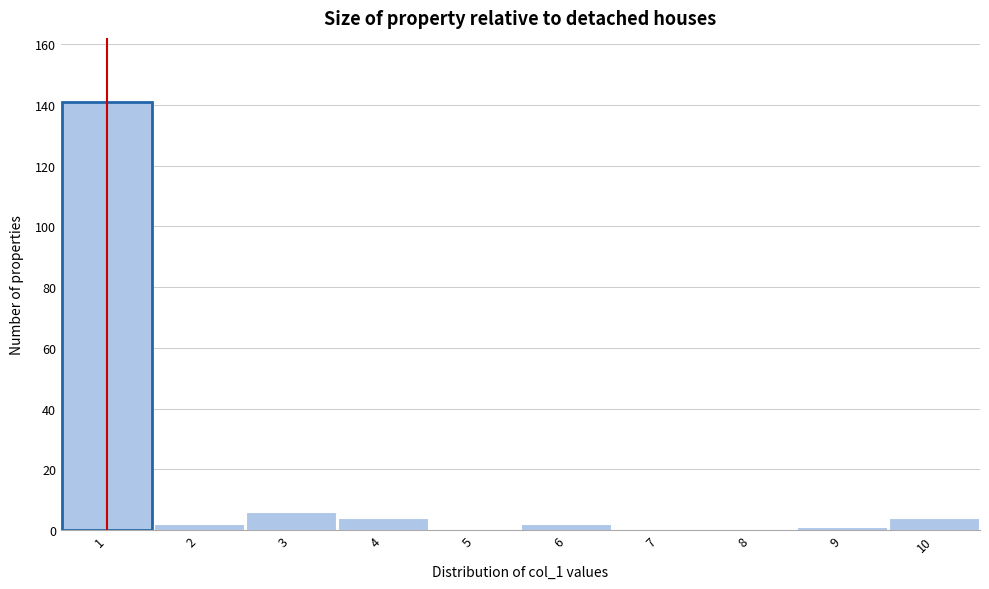

Over which range of the x-axis is the bar tallest?

0.5 to 1.5